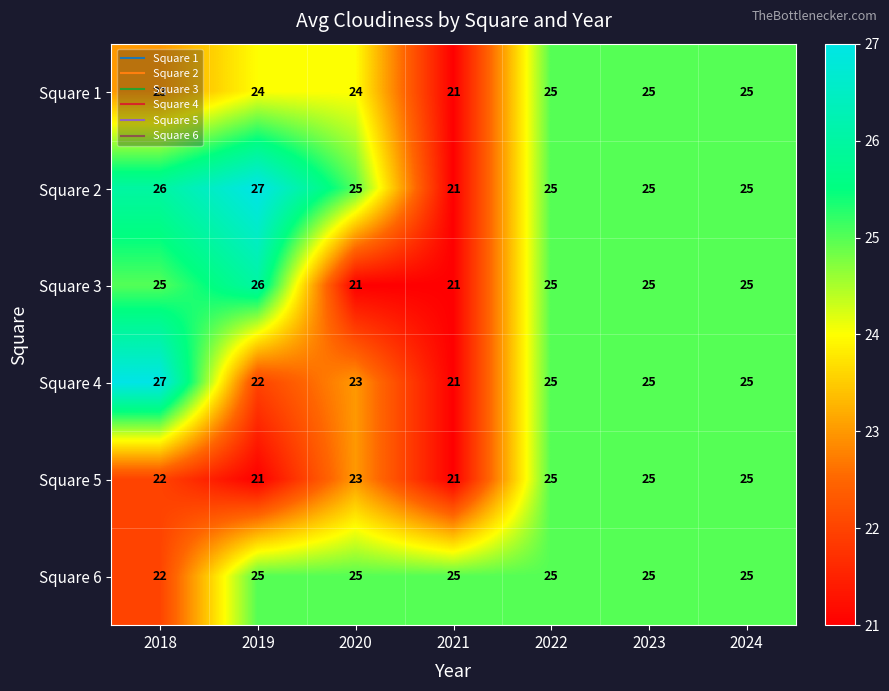

The Square 1 series shows 24 at 2019. True or false?

True